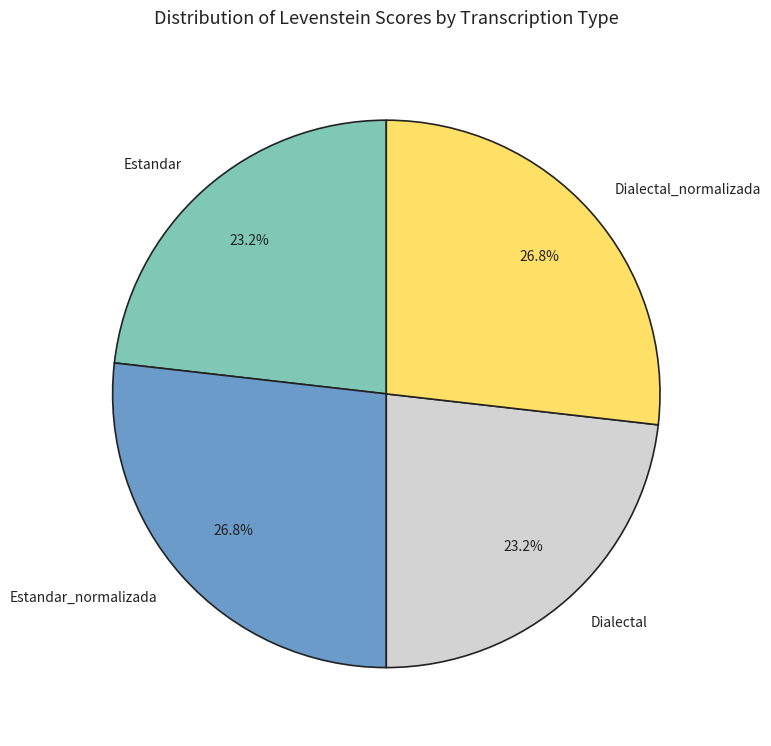

How many segments does this pie chart have?

4